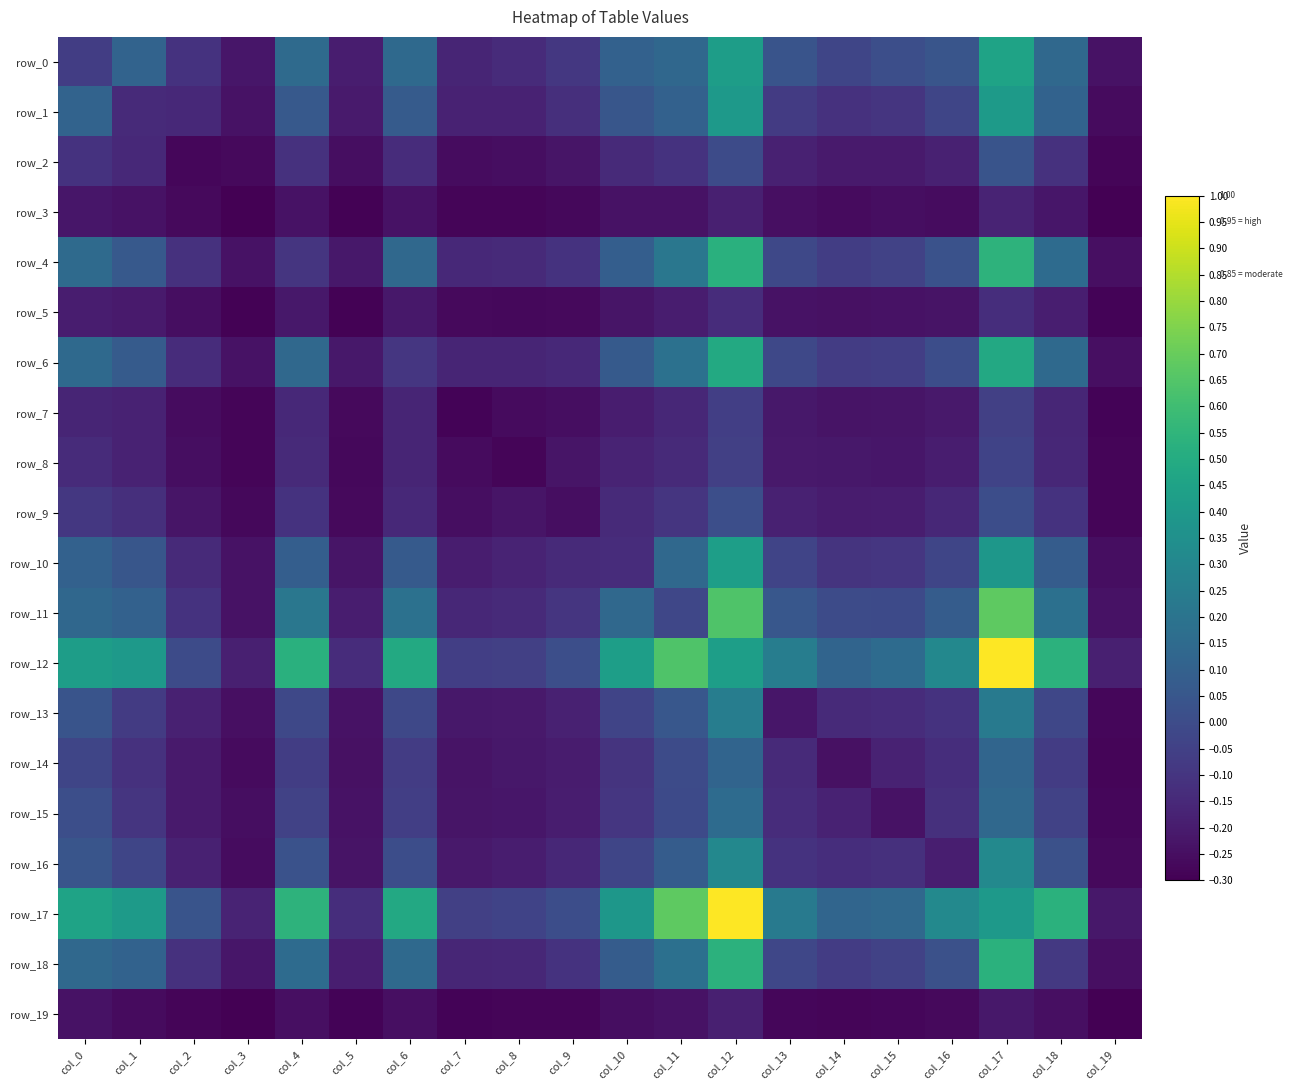

The row_12 series shows 0.5 at col_4. True or false?

True